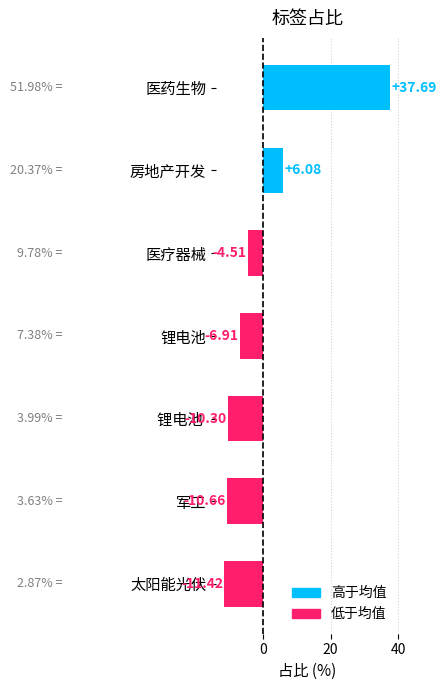

What is the change in value from 医疗器械 to 锂电池 ?

-5.8